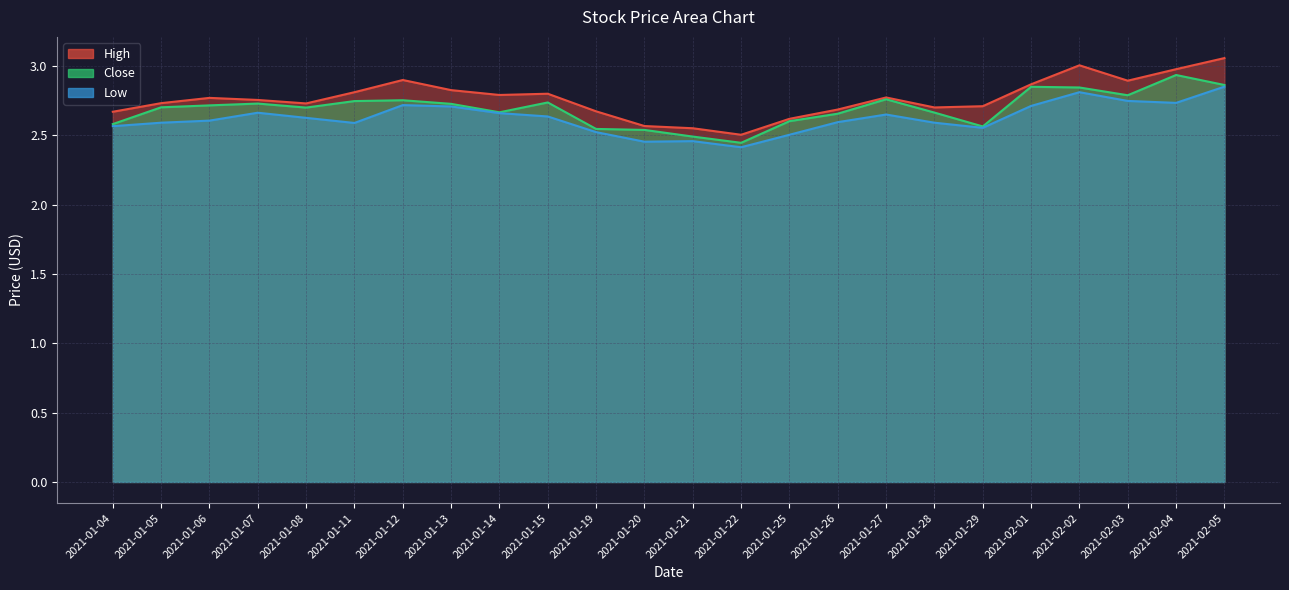

What is the difference between the maximum and second lowest values in the High series?

0.5